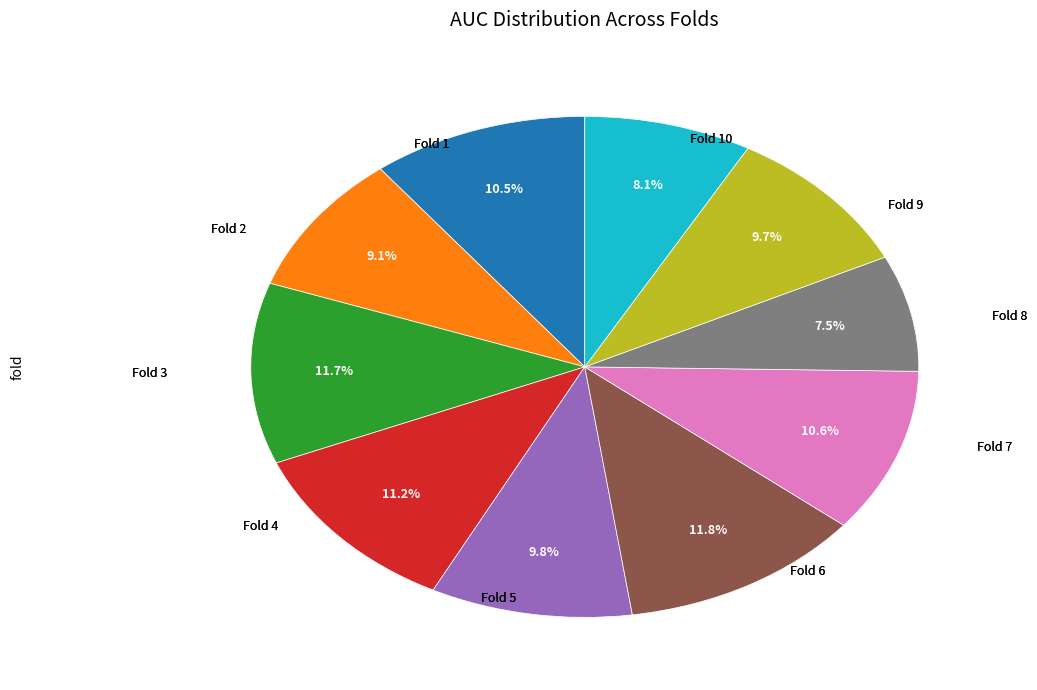

Count the number of slices in the pie.

10